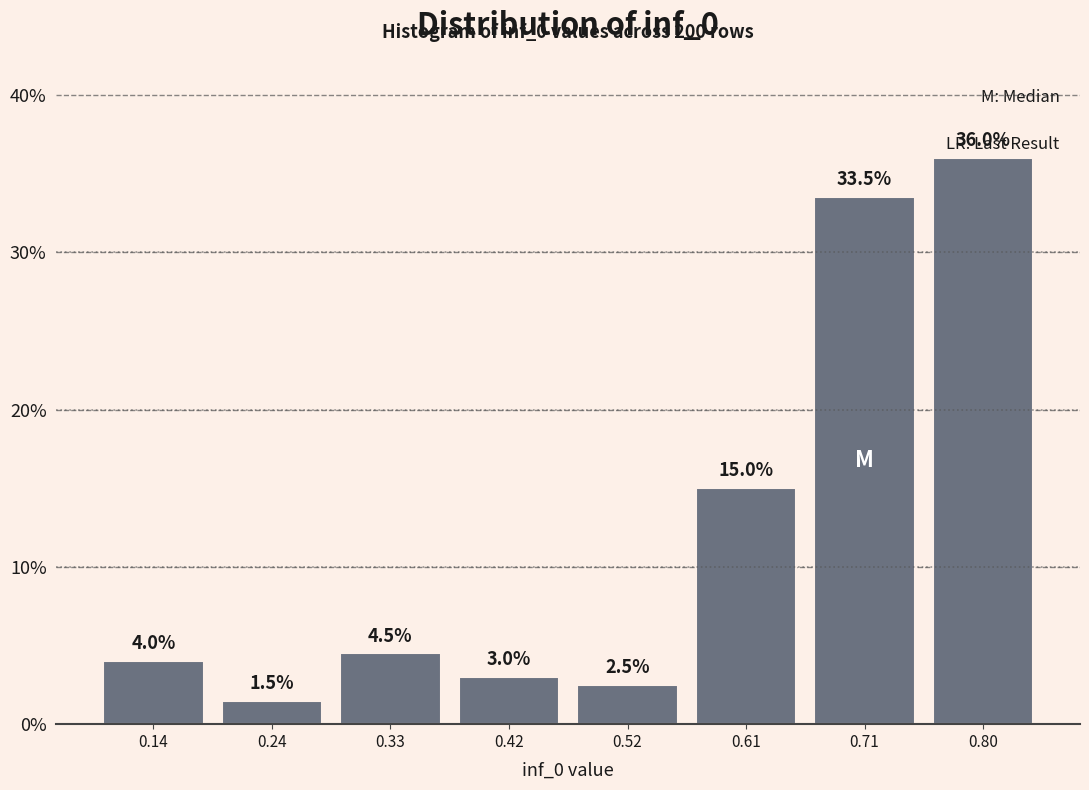

Reading left to right, list every bar in this chart as the range it spans on the x-axis followed by its height. The bar edges are not printed on the chart, so give them approximately, as read against the axis.

0.10 to 0.19: 4.0
0.19 to 0.28: 1.5
0.28 to 0.38: 4.5
0.38 to 0.47: 3.0
0.47 to 0.57: 2.5
0.57 to 0.66: 15.0
0.66 to 0.75: 33.5
0.75 to 0.85: 36.0